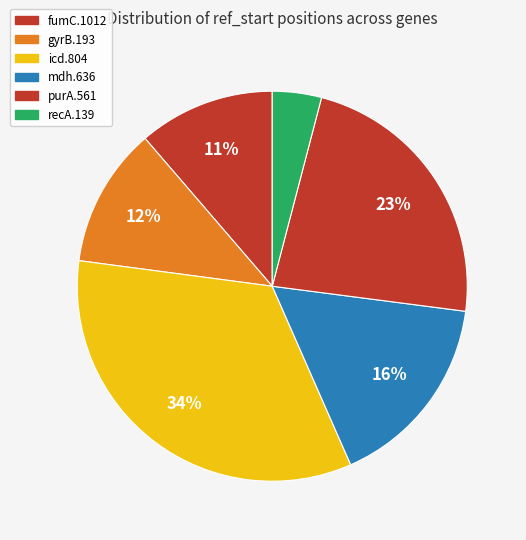

Count the number of slices in the pie.

6